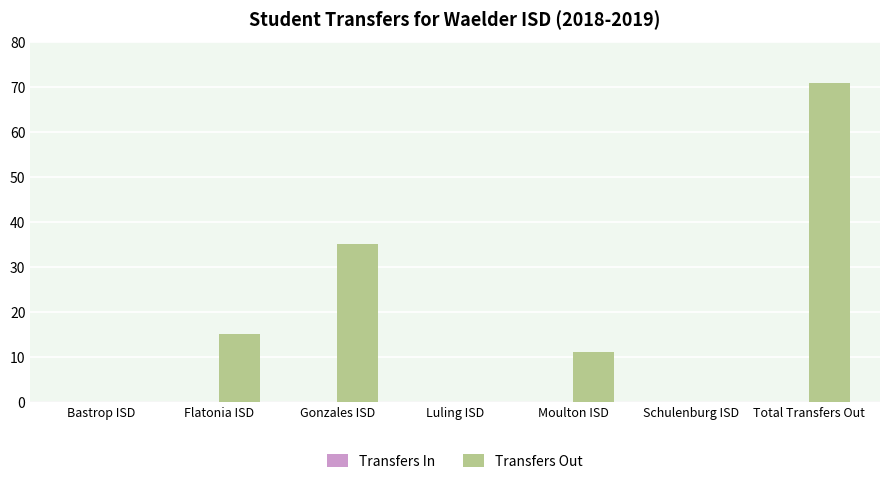

True or false: the data shows 33 at Luling ISD.

False